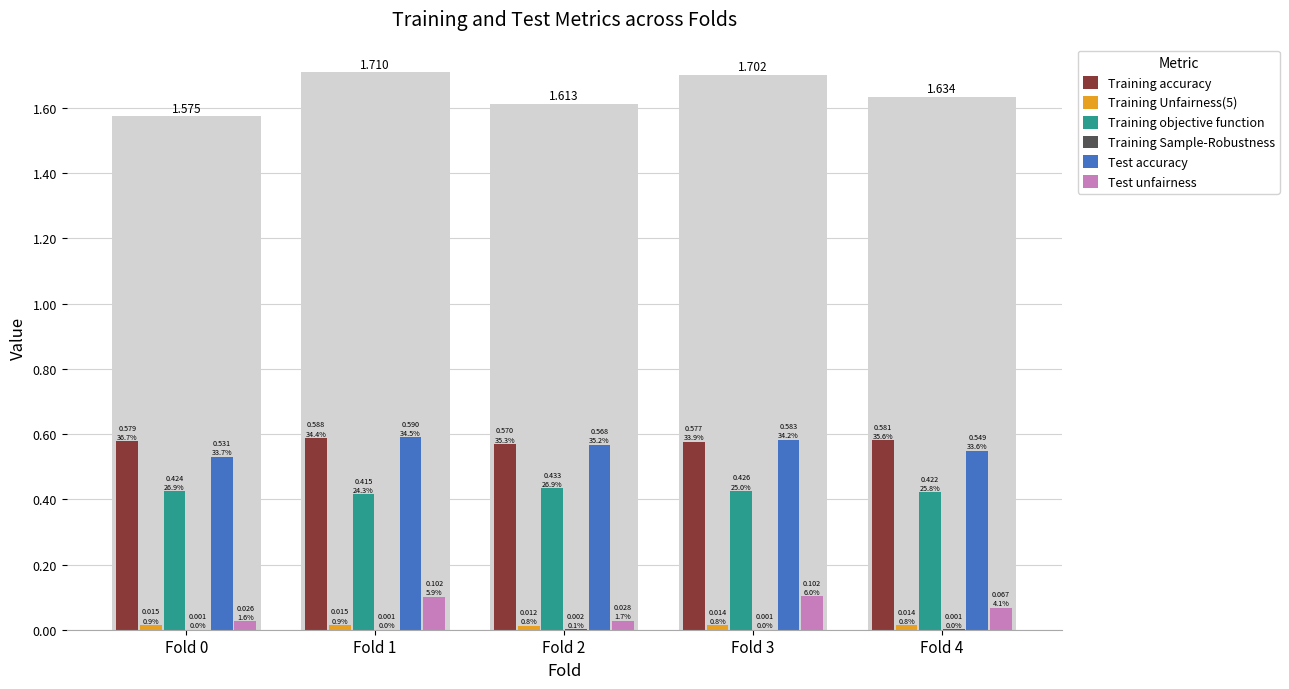

What is the value of the Training objective function bar at the 4th from the left?

0.4